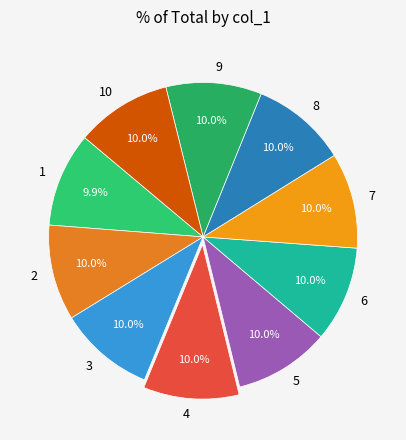

What is the total percentage of 2 and 7?

20.0%